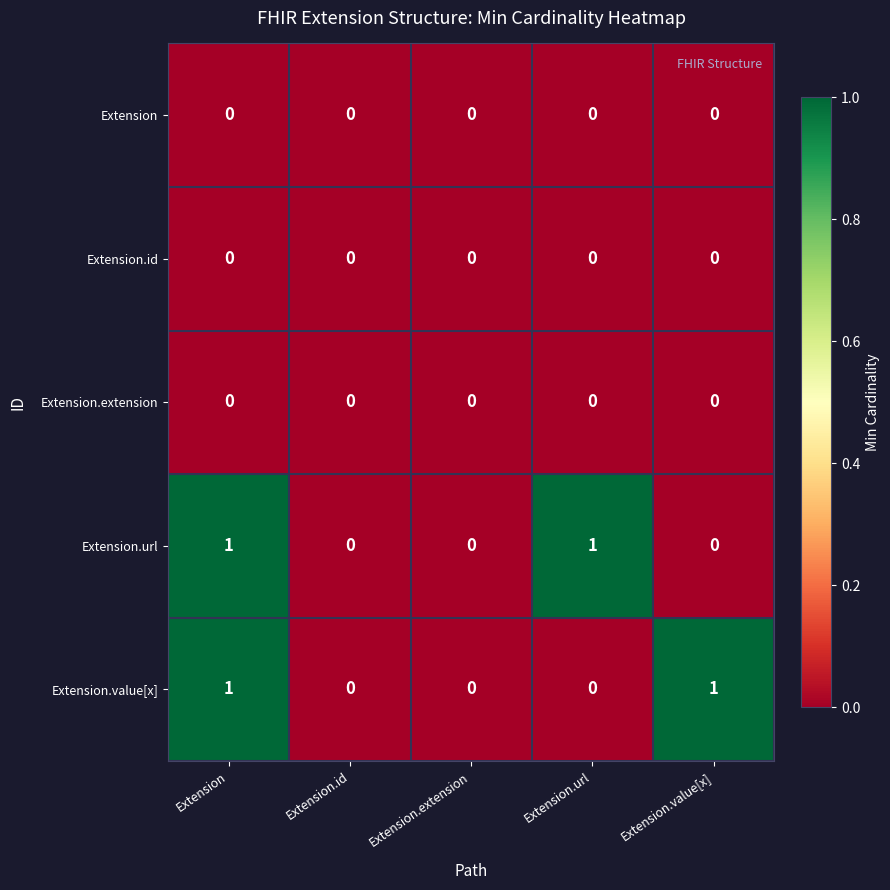

Reading left to right, list all the values displayed in this chart.

Extension: 0	0	0	0	0
Extension.id: 0	0	0	0	0
Extension.extension: 0	0	0	0	0
Extension.url: 1	0	0	1	0
Extension.value[x]: 1	0	0	0	1